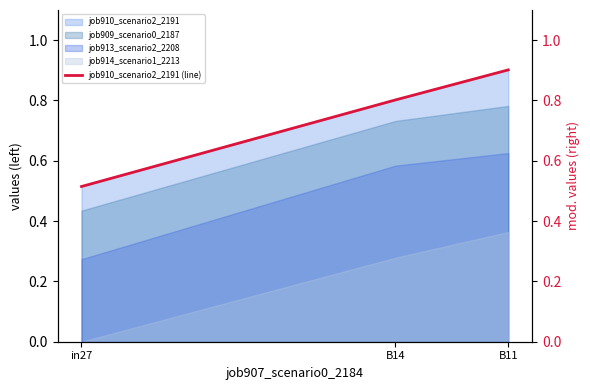

What is the approximate value at B14?

0.8